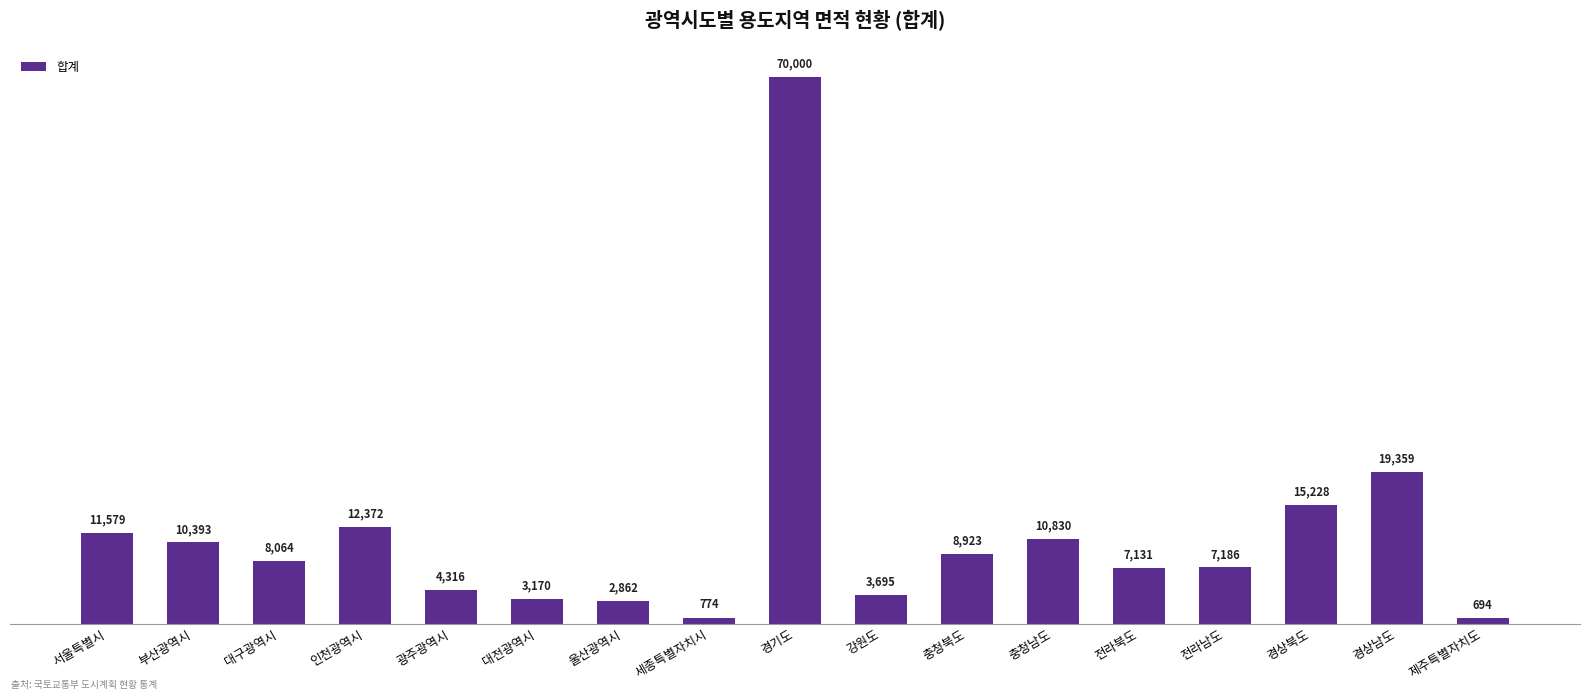

What is the sum of the values at 제주특별자치도 and 충청남도?

11524